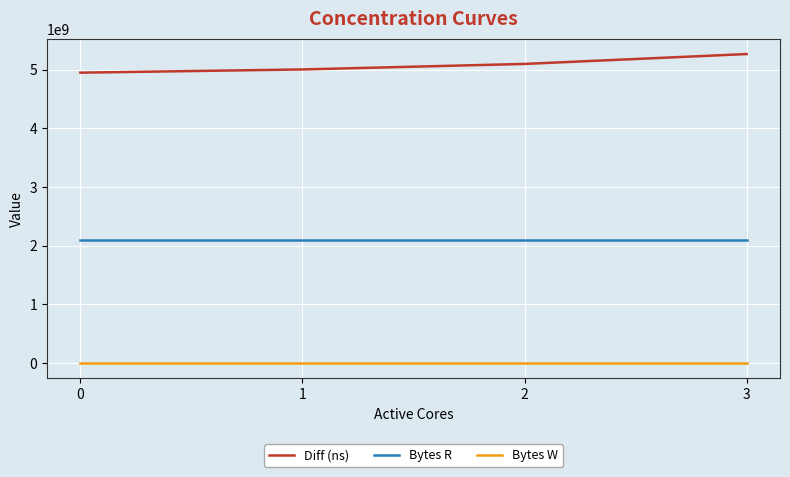

Which series changed the most between 0 and 3?

Diff (ns)